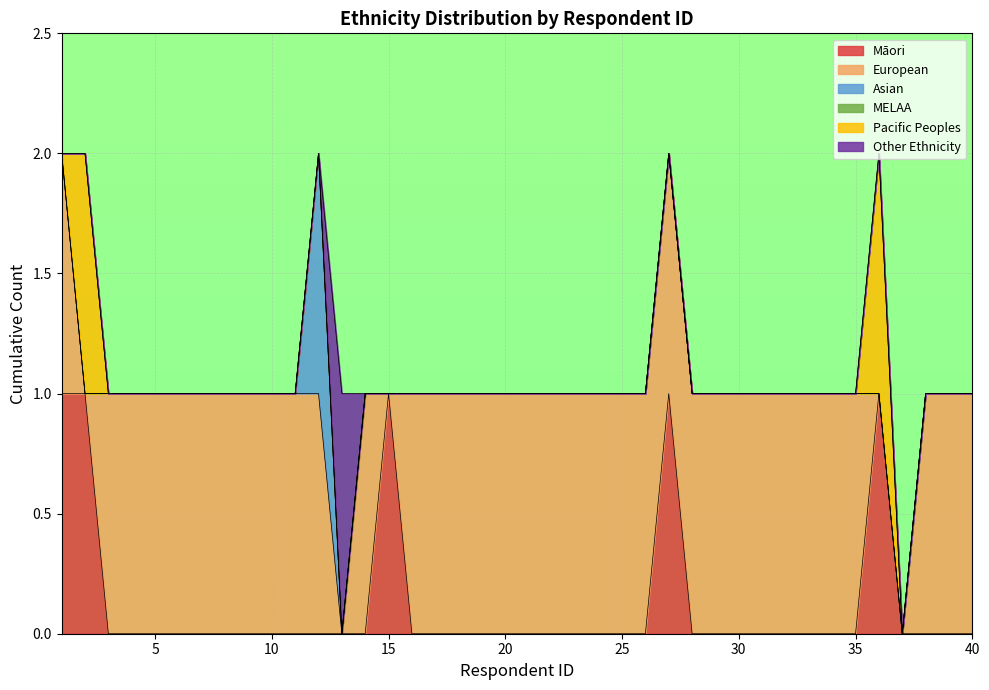

What is the difference between the highest and lowest values at 1?

1